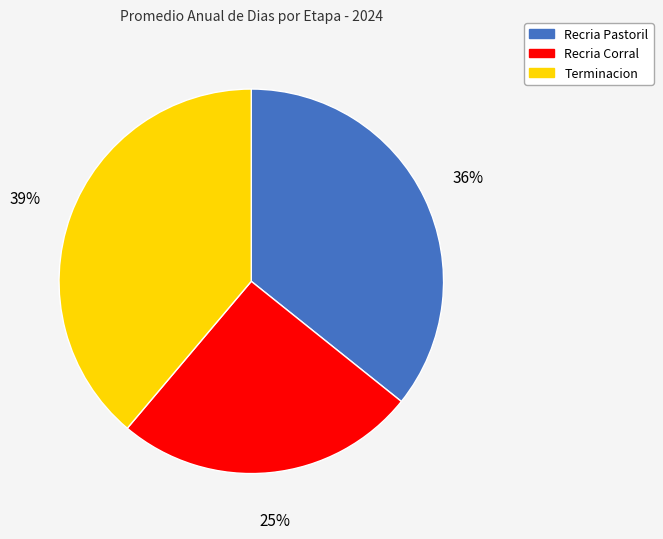

Combined, do Terminacion and Recria Pastoril account for over 50%?

Yes